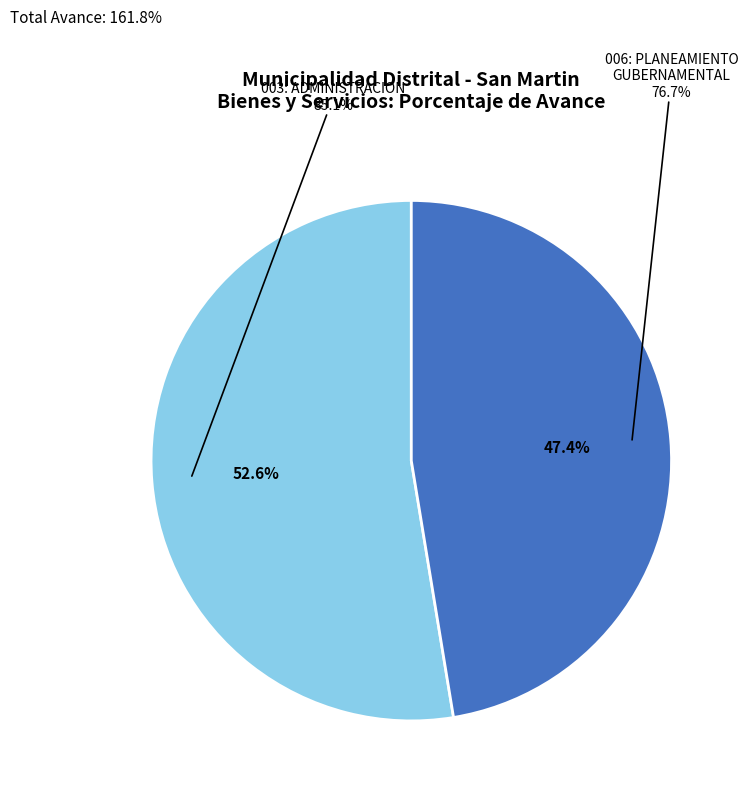

Rank the categories by value from highest to lowest.

003: ADMINISTRACION, 006: PLANEAMIENTO GUBERNAMENTAL